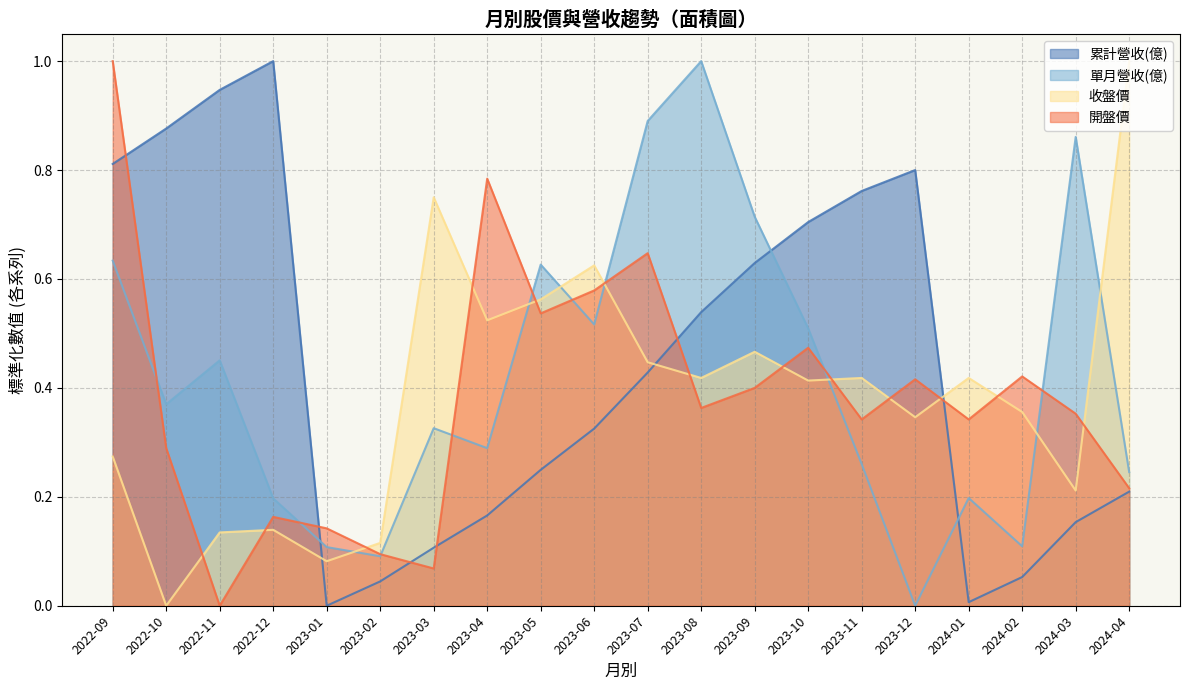

What is the highest value of the 收盤價 series?

1.0